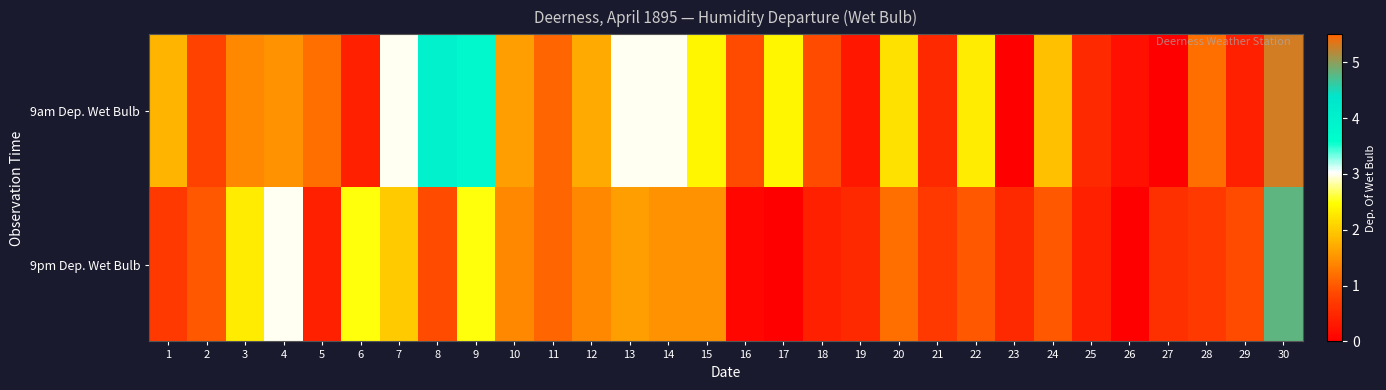

Which series changed the most between 12 and 16?

9pm Dep. Wet Bulb